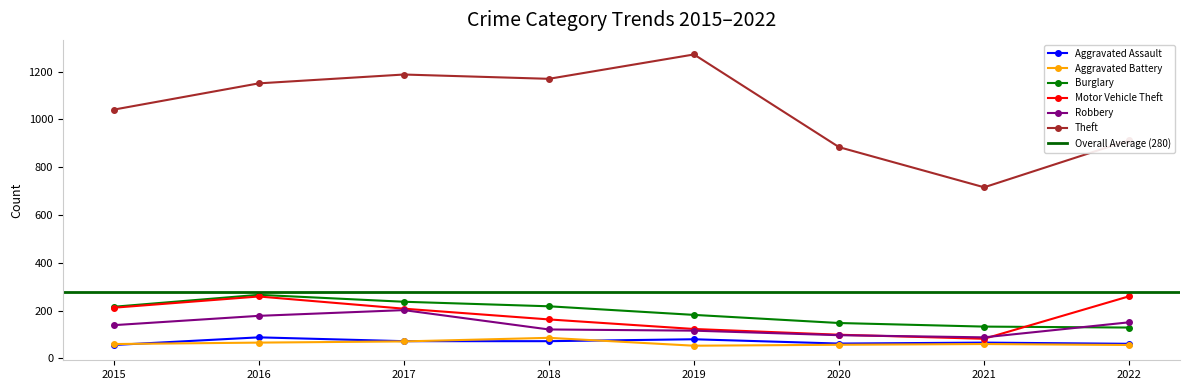

What is the value of the Robbery point at the 3rd from the left?

202